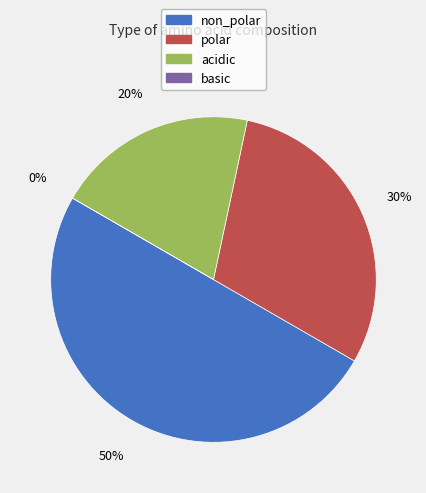

What is the smallest slice in the pie chart?

basic